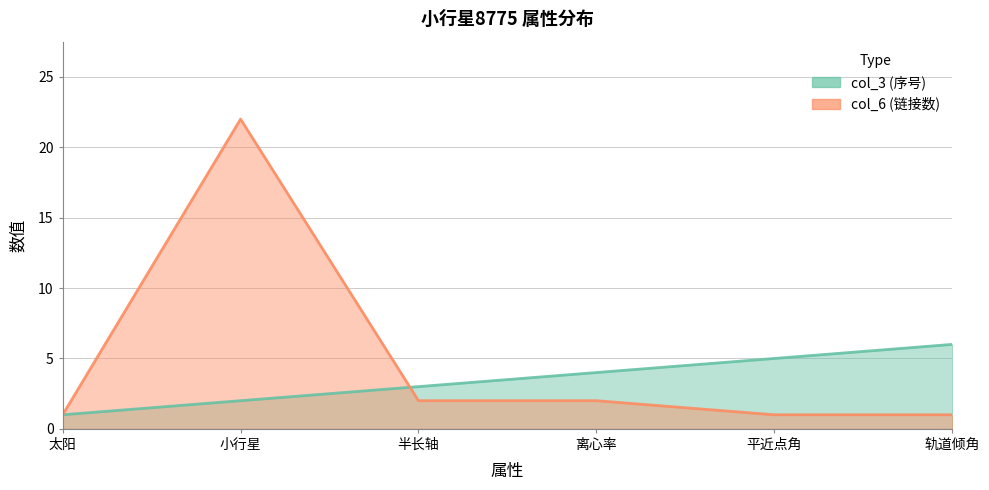

Count the col_3 (序号) values in the range 2 to 5.

4